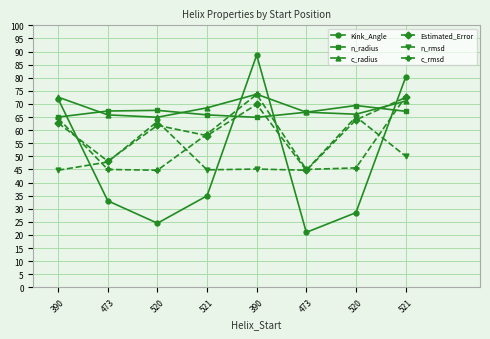

At which category does c_radius reach its first local valley?

520